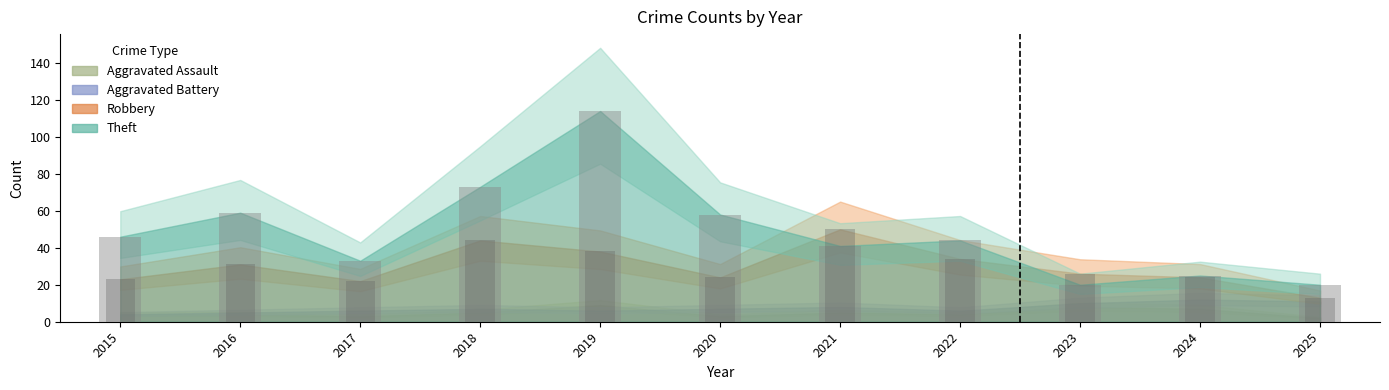

At which category is the sum across all series the highest?

2019